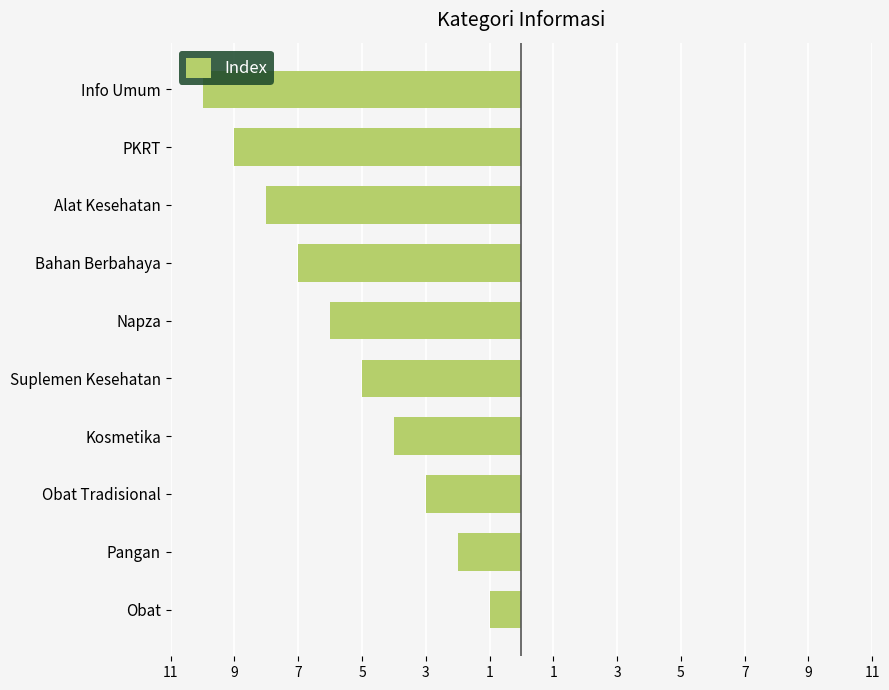

What is the maximum value shown in the chart?

-1